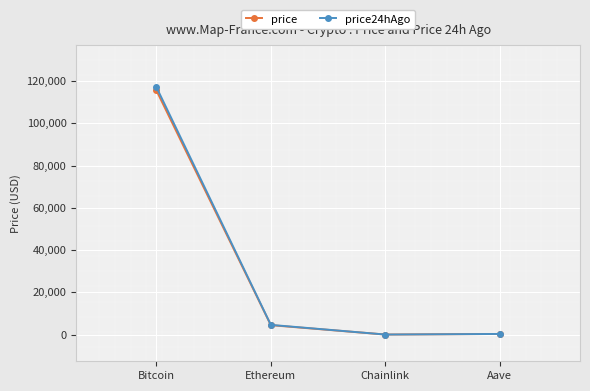

What is the value of the price24hAgo point at the 3rd from the left?

24.7